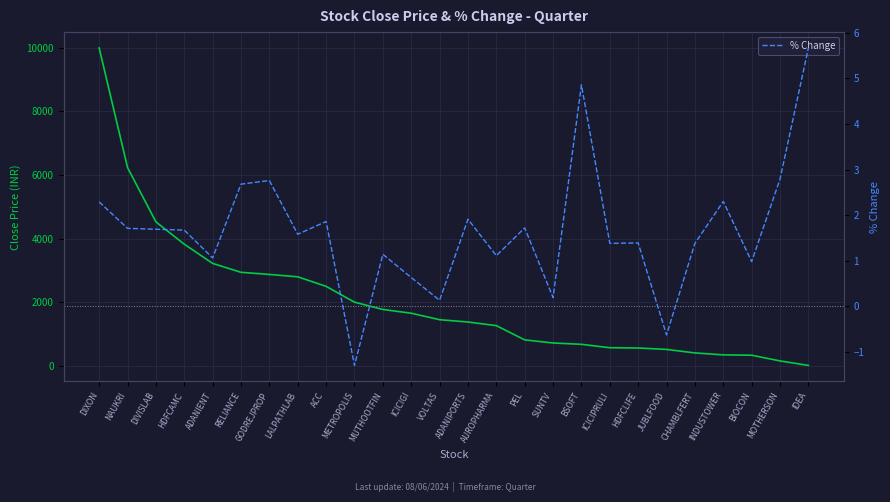

True or false: Close Price (INR) has more than 2 interior local peaks.

False